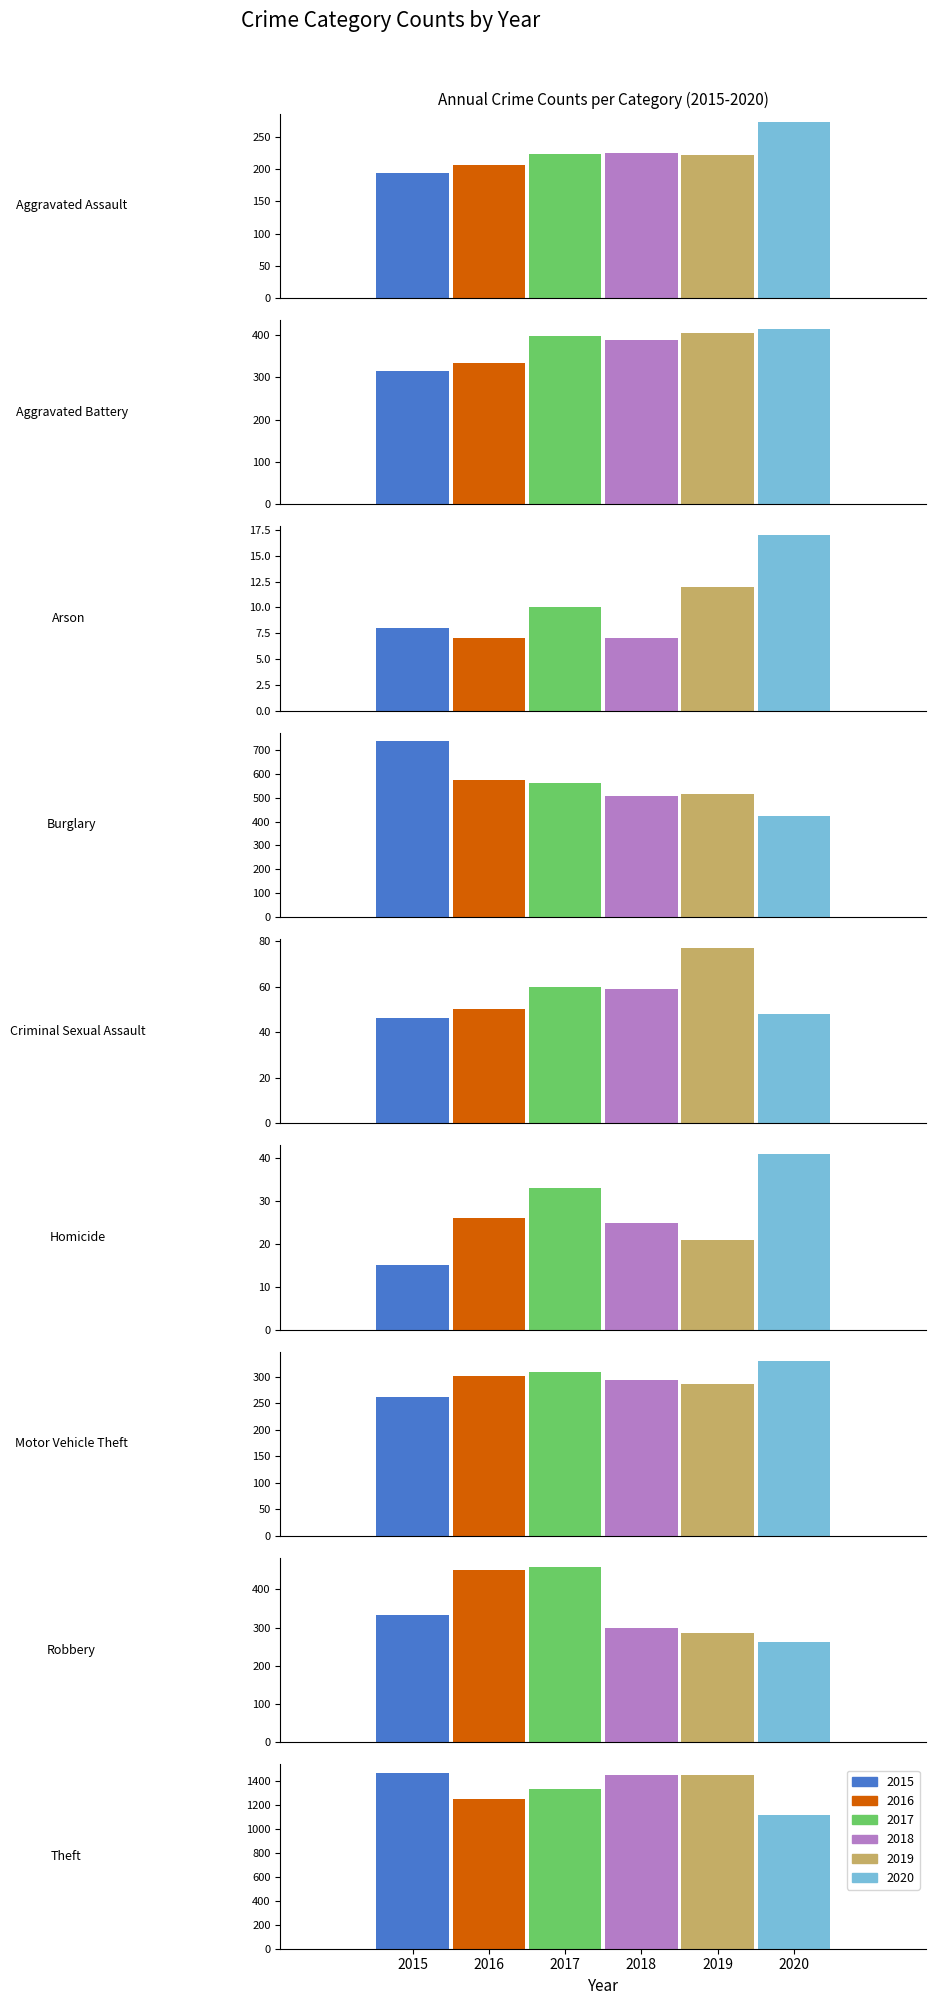

What is the difference between the second highest and minimum values in the 2016 series?

568